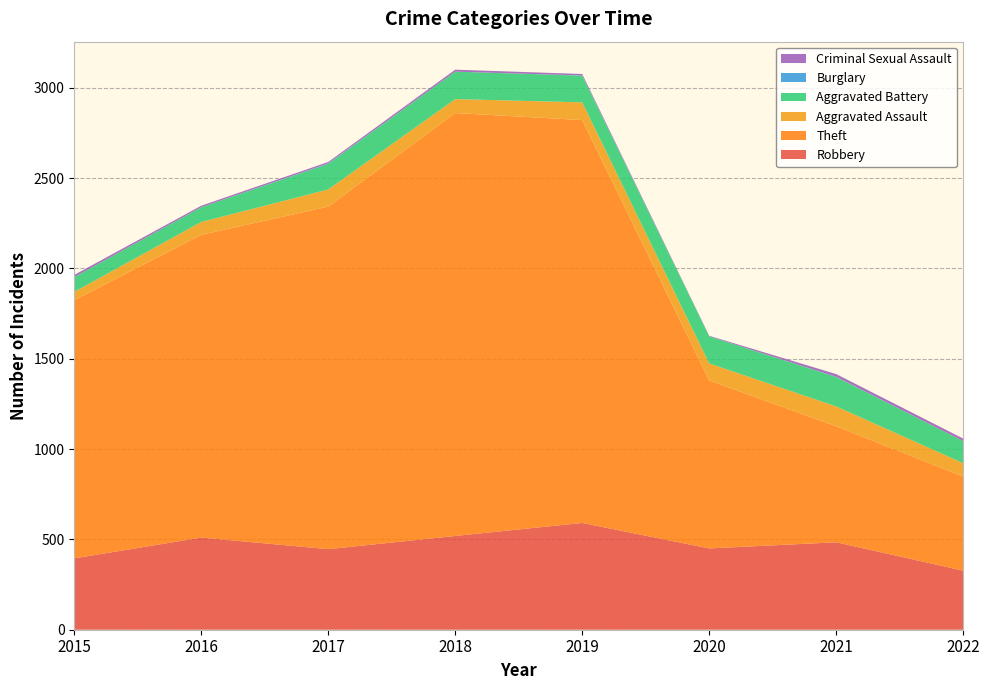

Reading left to right, extract all data points from this chart.

Robbery: 395	510	446	519	591	450	484	327
Theft: 1429	1676	1896	2341	2230	930	642	521
Aggravated Assault: 46	71	95	77	98	94	110	74
Aggravated Battery: 82	82	142	152	148	150	163	122
Burglary: 0	0	2	0	1	0	1	0
Criminal Sexual Assault: 12	8	8	11	8	3	15	14